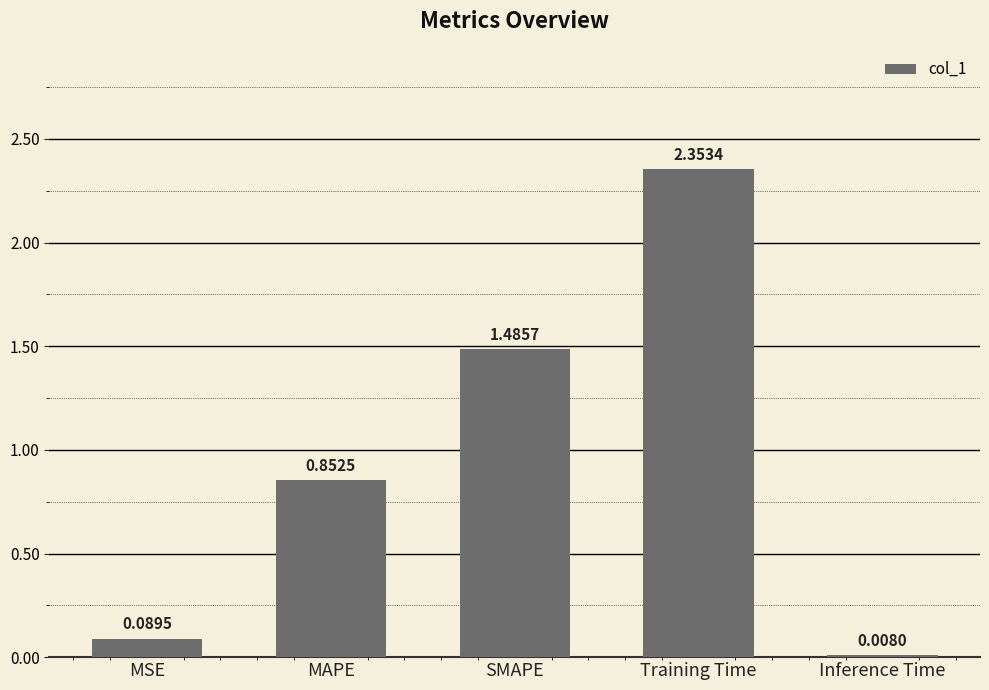

How many series are shown in this chart?

1